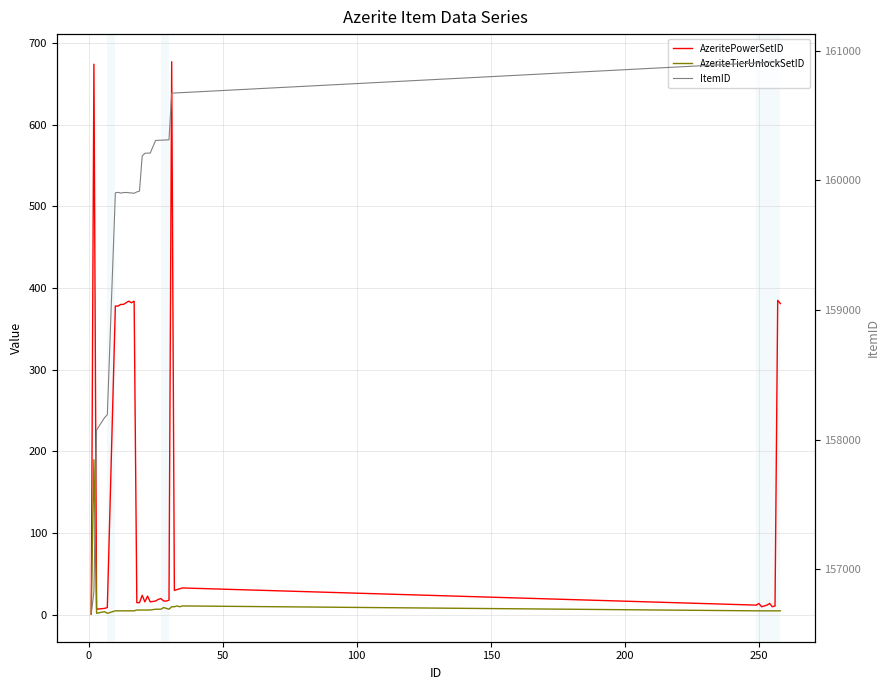

Reading right to left, list all the values displayed in this chart.

AzeritePowerSetID: 381	385	11	10	14	12	11	10	14	12	33	32	31	30	677	18	17	17	20	19	17	16	23	16	24	15	15	384	382	384	382	380	380	378	378	9	8	7	674	1
AzeriteTierUnlockSetID: 5	5	5	5	5	5	5	5	5	5	11	10	11	10	10	7	8	9	7	7	7	6	6	6	6	6	6	5	5	5	5	5	5	5	5	2	4	2	190	1
ItemID: 160915	160914	160913	160912	160911	160910	160909	160908	160907	160906	160677	160676	160675	160674	160673	160313	160312	160311	160310	160309	160308	160211	160210	160209	160188	159918	159911	159901	159903	159905	159907	159906	159902	159908	159904	158194	158171	158076	156829	156656